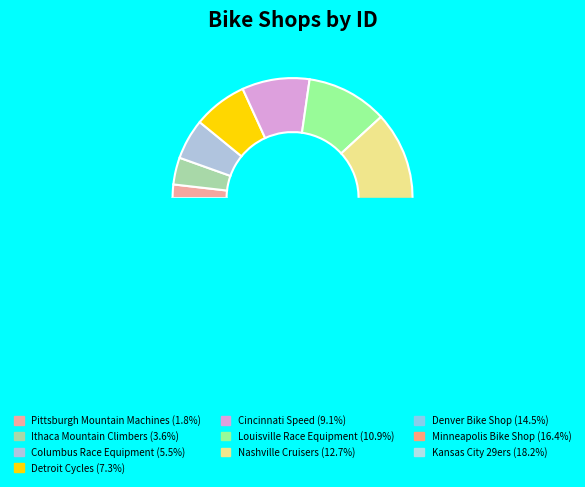

Rank the categories by value from lowest to highest.

Pittsburgh Mountain Machines, Ithaca Mountain Climbers, Columbus Race Equipment, Detroit Cycles, Cincinnati Speed, Louisville Race Equipment, Nashville Cruisers, Denver Bike Shop, Minneapolis Bike Shop, Kansas City 29ers